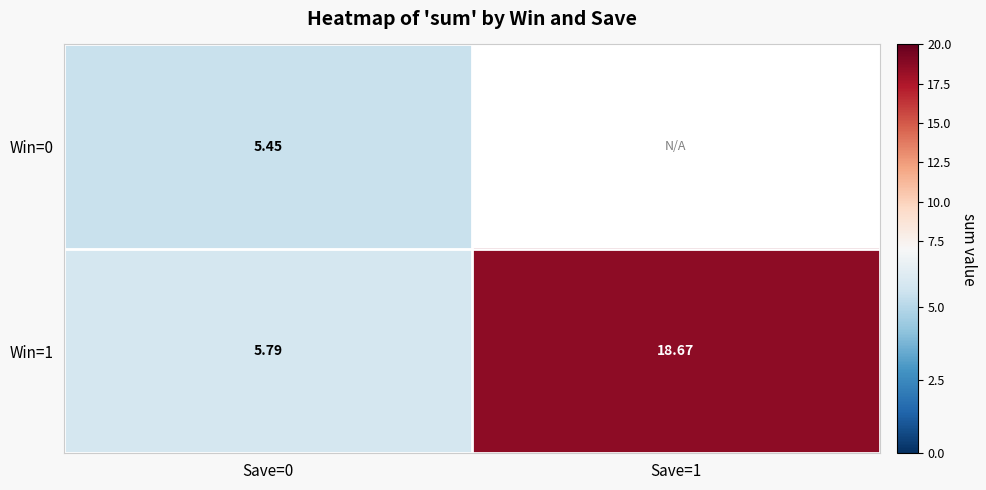

At which label does Win=1 reach its peak?

Save=1